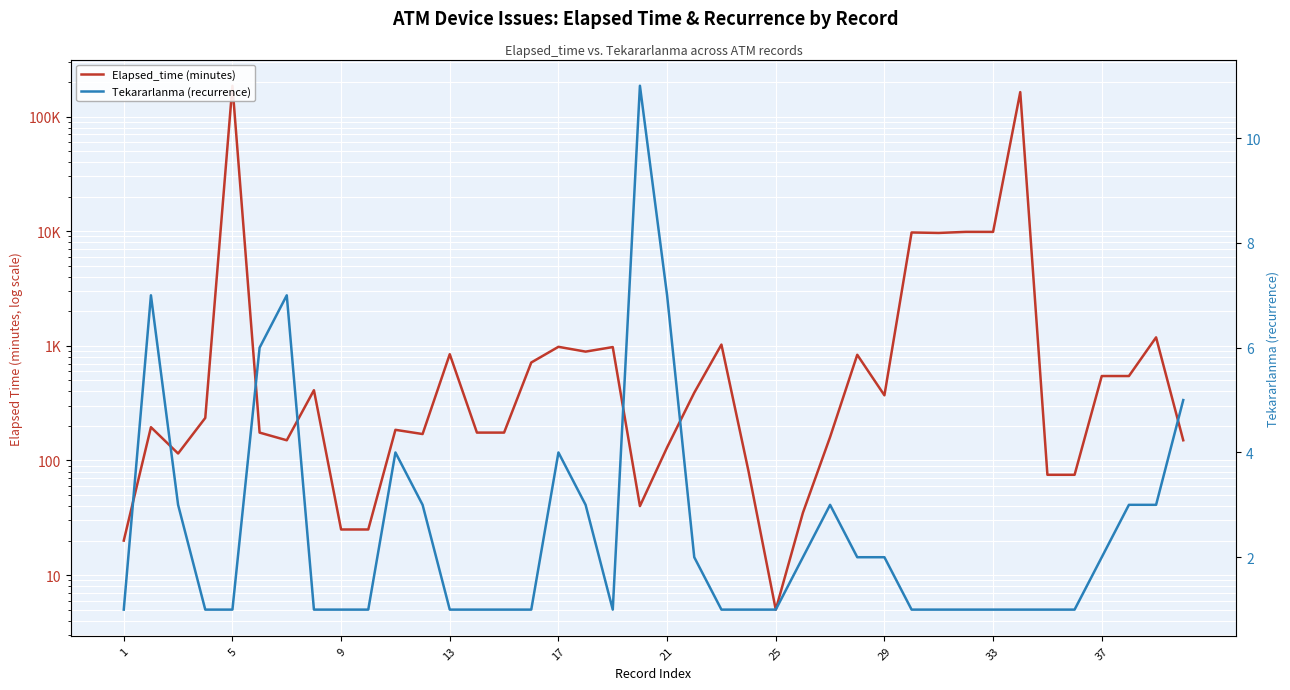

The Elapsed_time (minutes) series shows 282234 at 5. True or false?

False